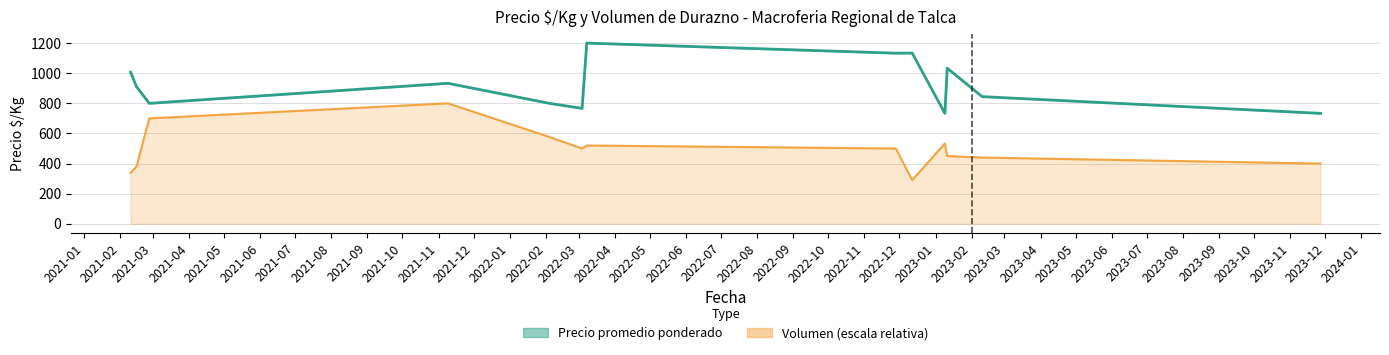

The value at 2021-09 is 409.5. True or false?

False